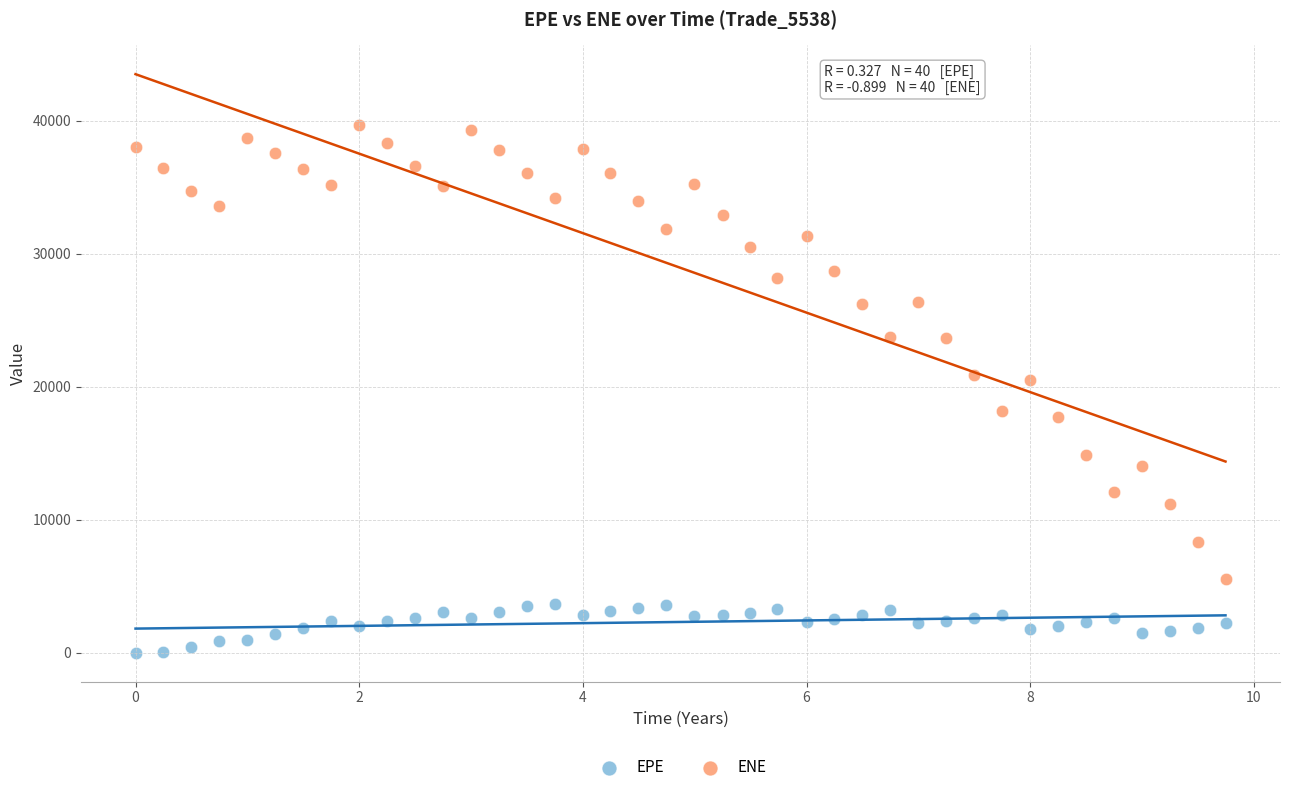

Across all data points, what is the range of X values (max minus min)?

9.7